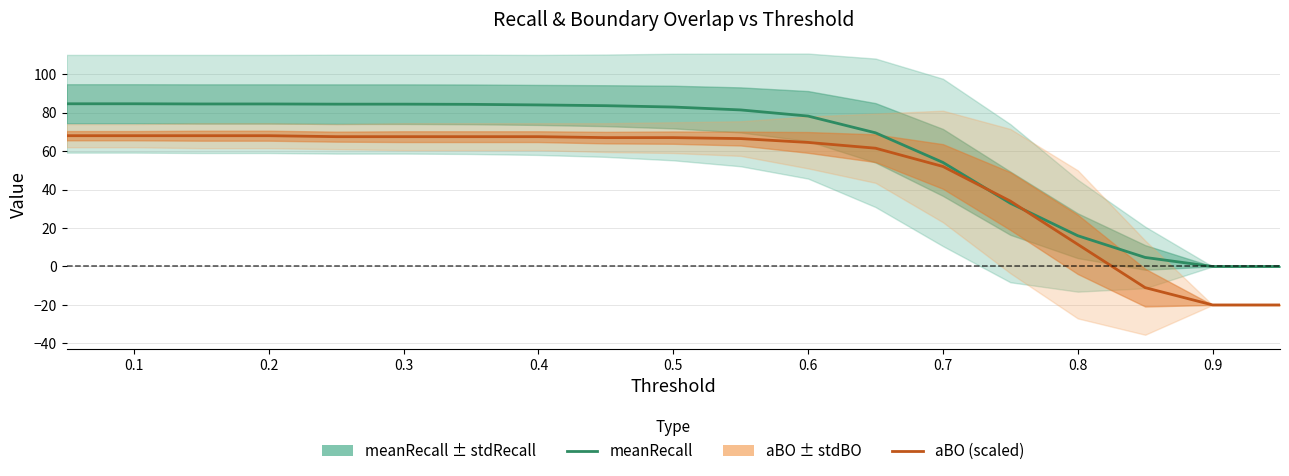

Does the chart have visible grid lines?

Yes